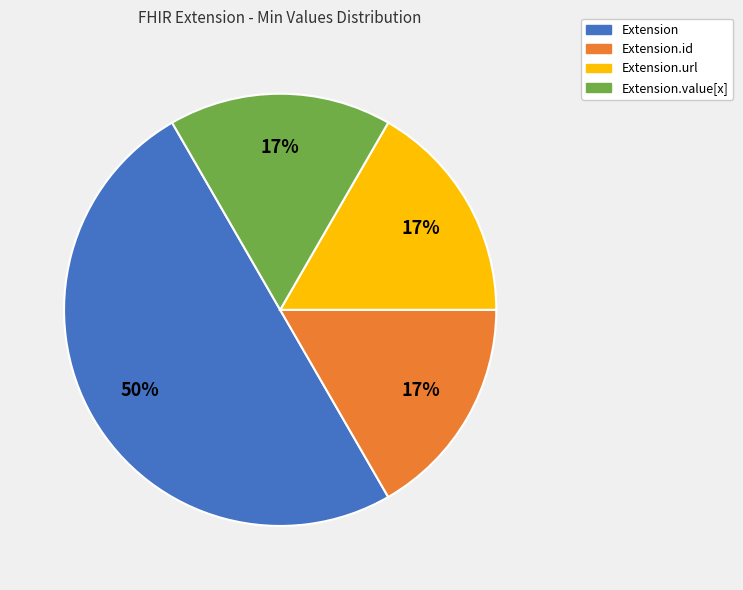

To the nearest percent, what is the average slice percentage?

25%